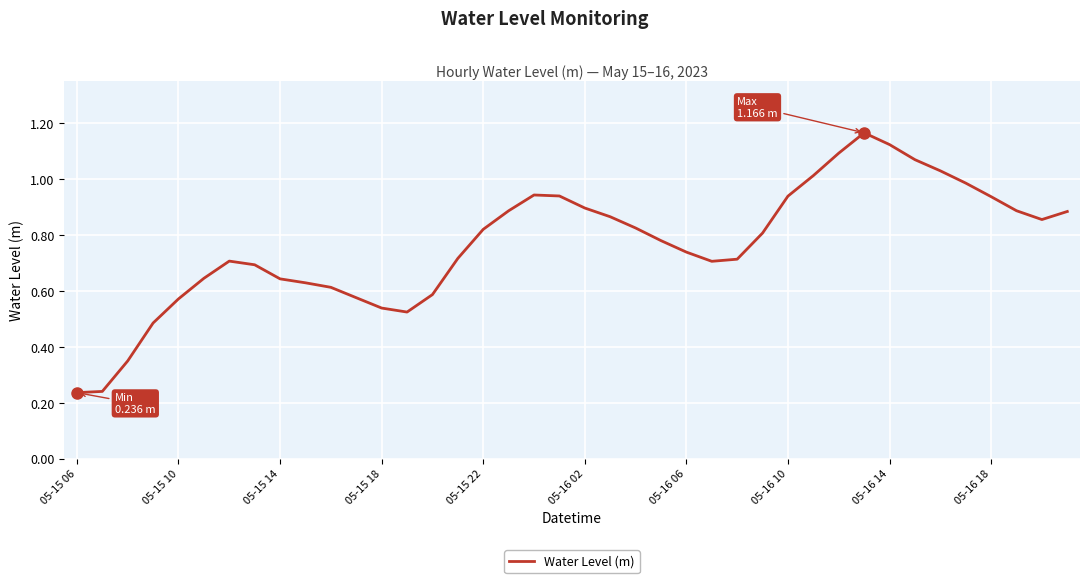

What is the sum of all values?

30.7